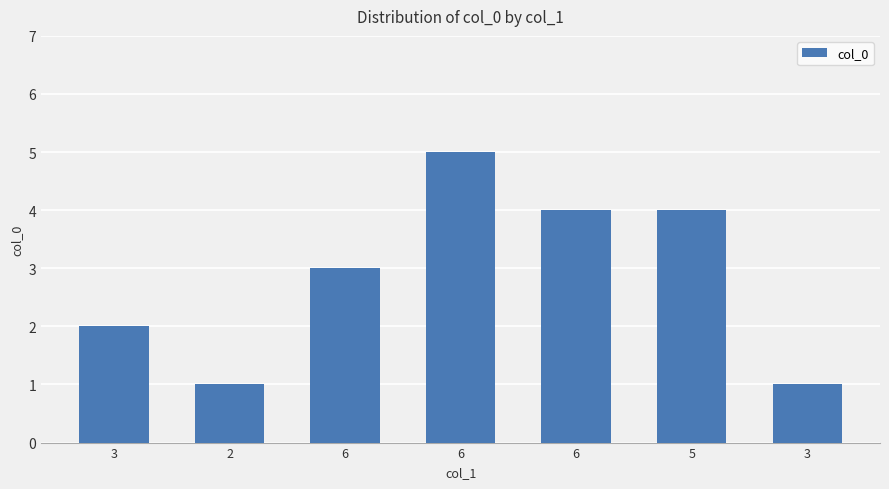

Reading left to right, list all the values displayed in this chart.

3=2	2=1	6=3	6=5	6=4	5=4	3=1